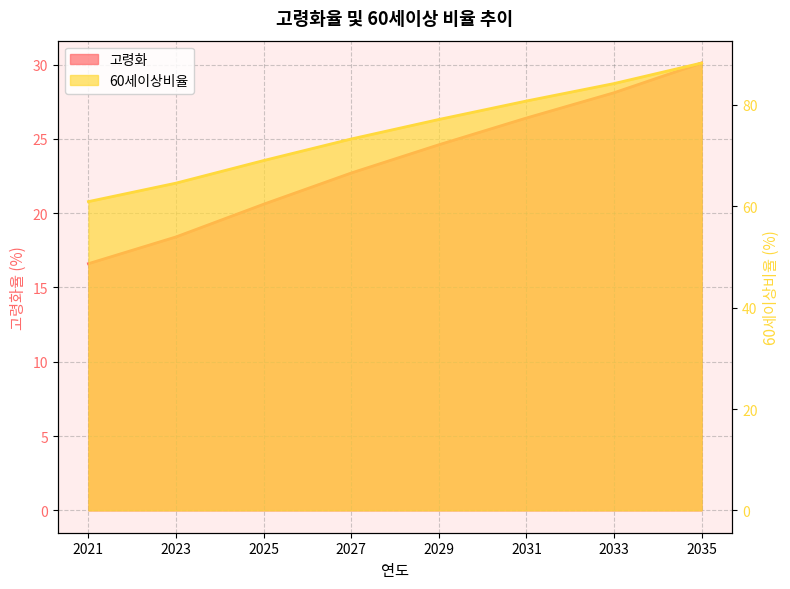

Reading left to right, list all the values displayed in this chart.

고령화: 16.6	18.4	20.6	22.7	24.6	26.4	28.1	30.1
60세이상비율: 60.9	64.6	69.0	73.3	77.1	80.8	84.2	88.3